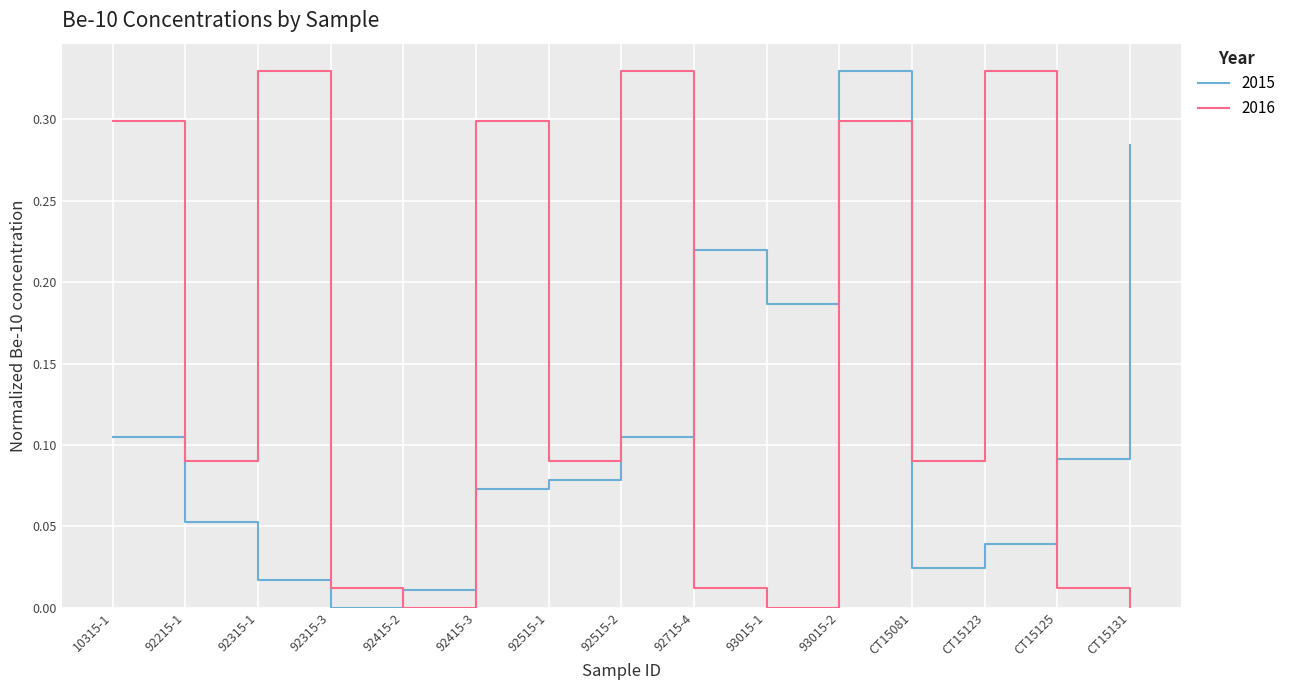

What position from the right is 92515-1?

9